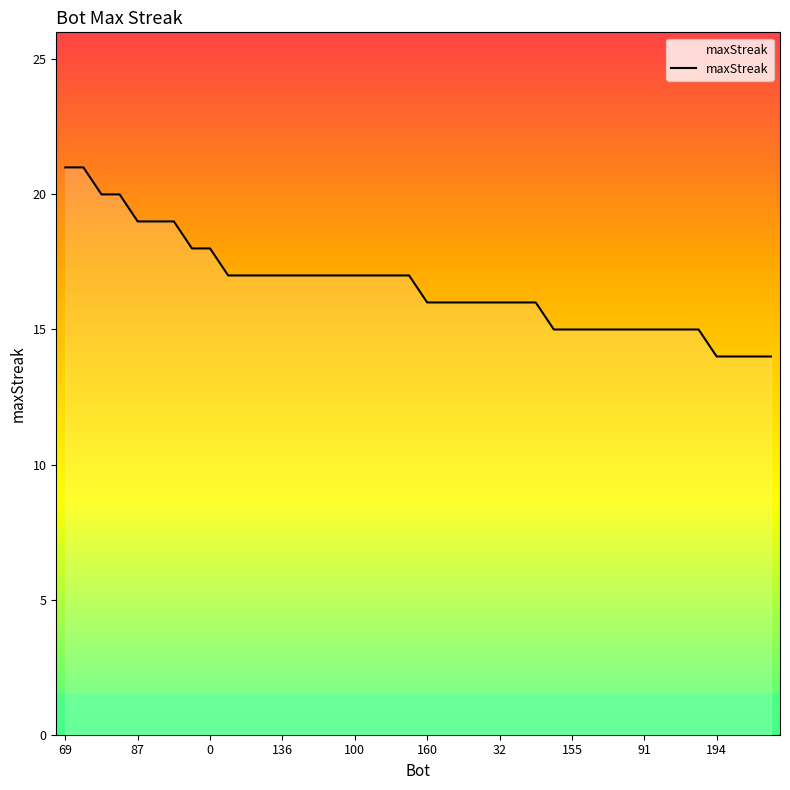

What is the smallest value displayed?

14